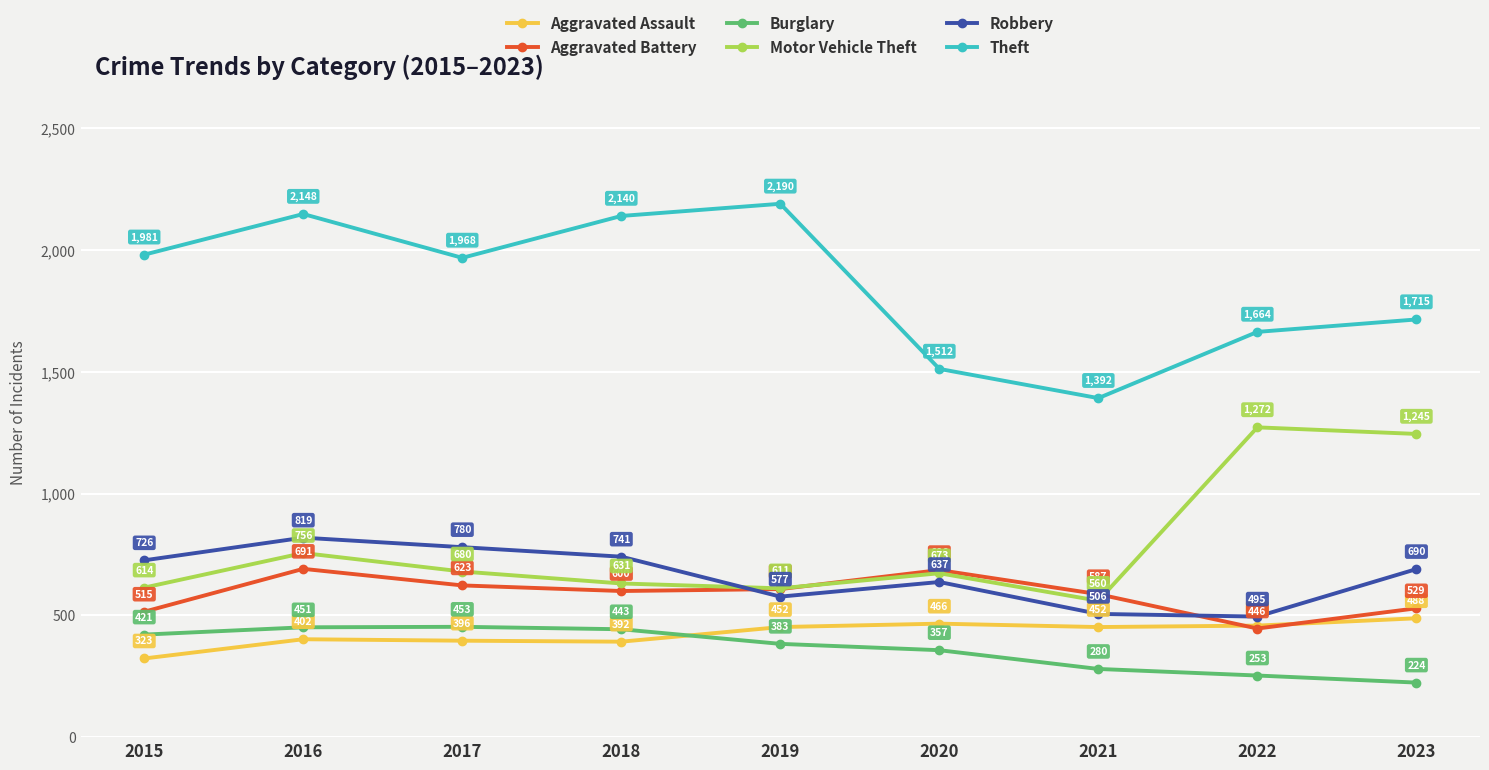

What is the value of the Motor Vehicle Theft point at the 6th from the left?

673